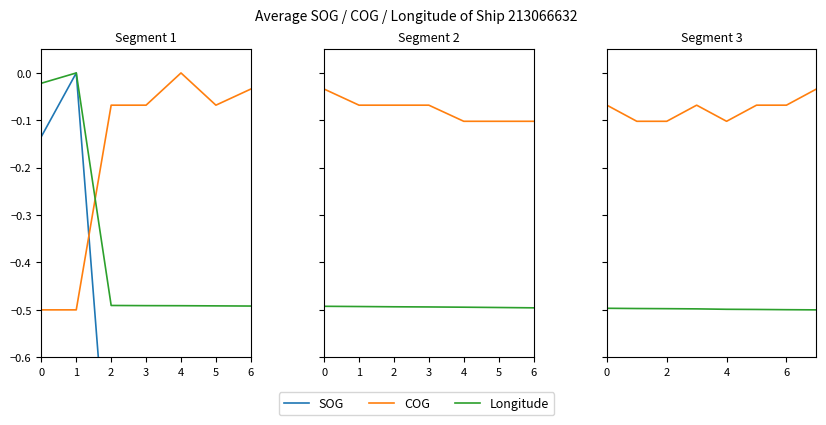

At which label does COG reach its minimum?

1